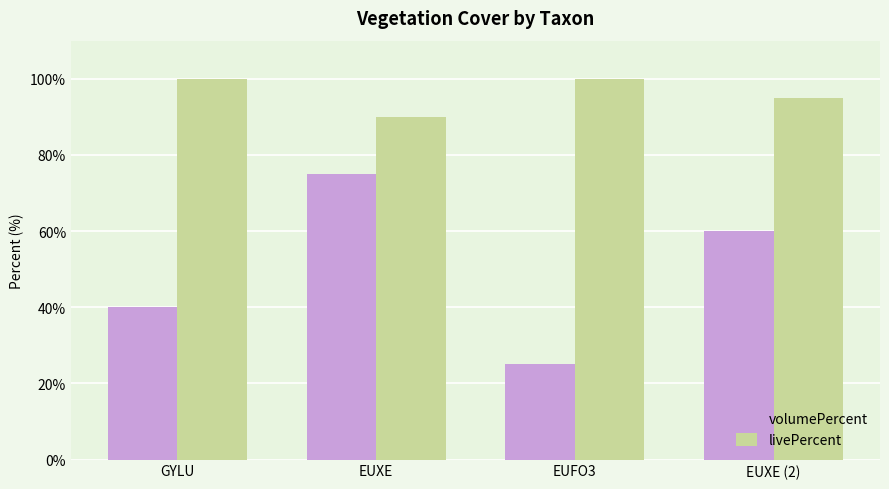

True or false: volumePercent has a value of 25 at EUFO3.

True